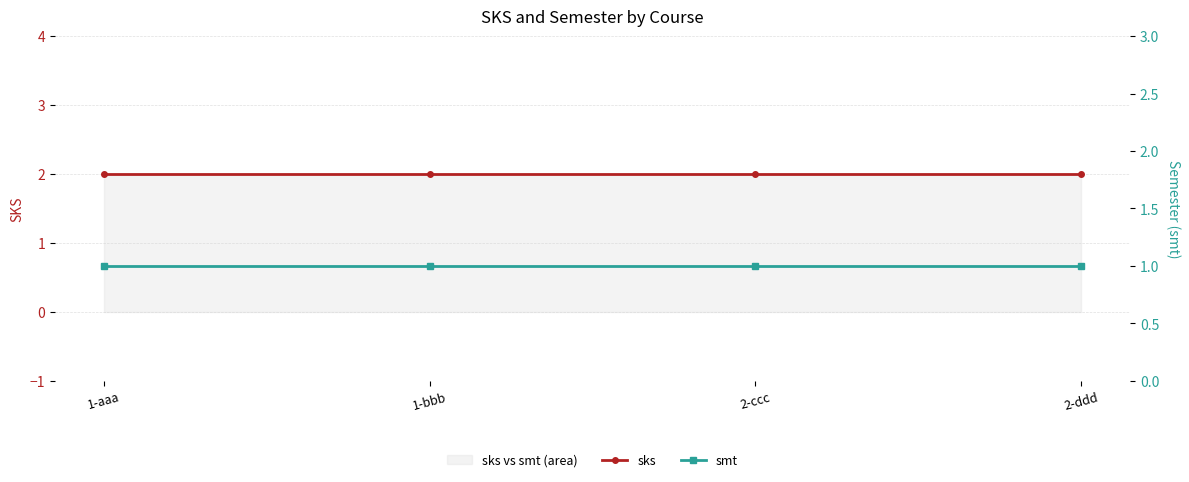

True or false: smt and sks intersect in this chart.

False